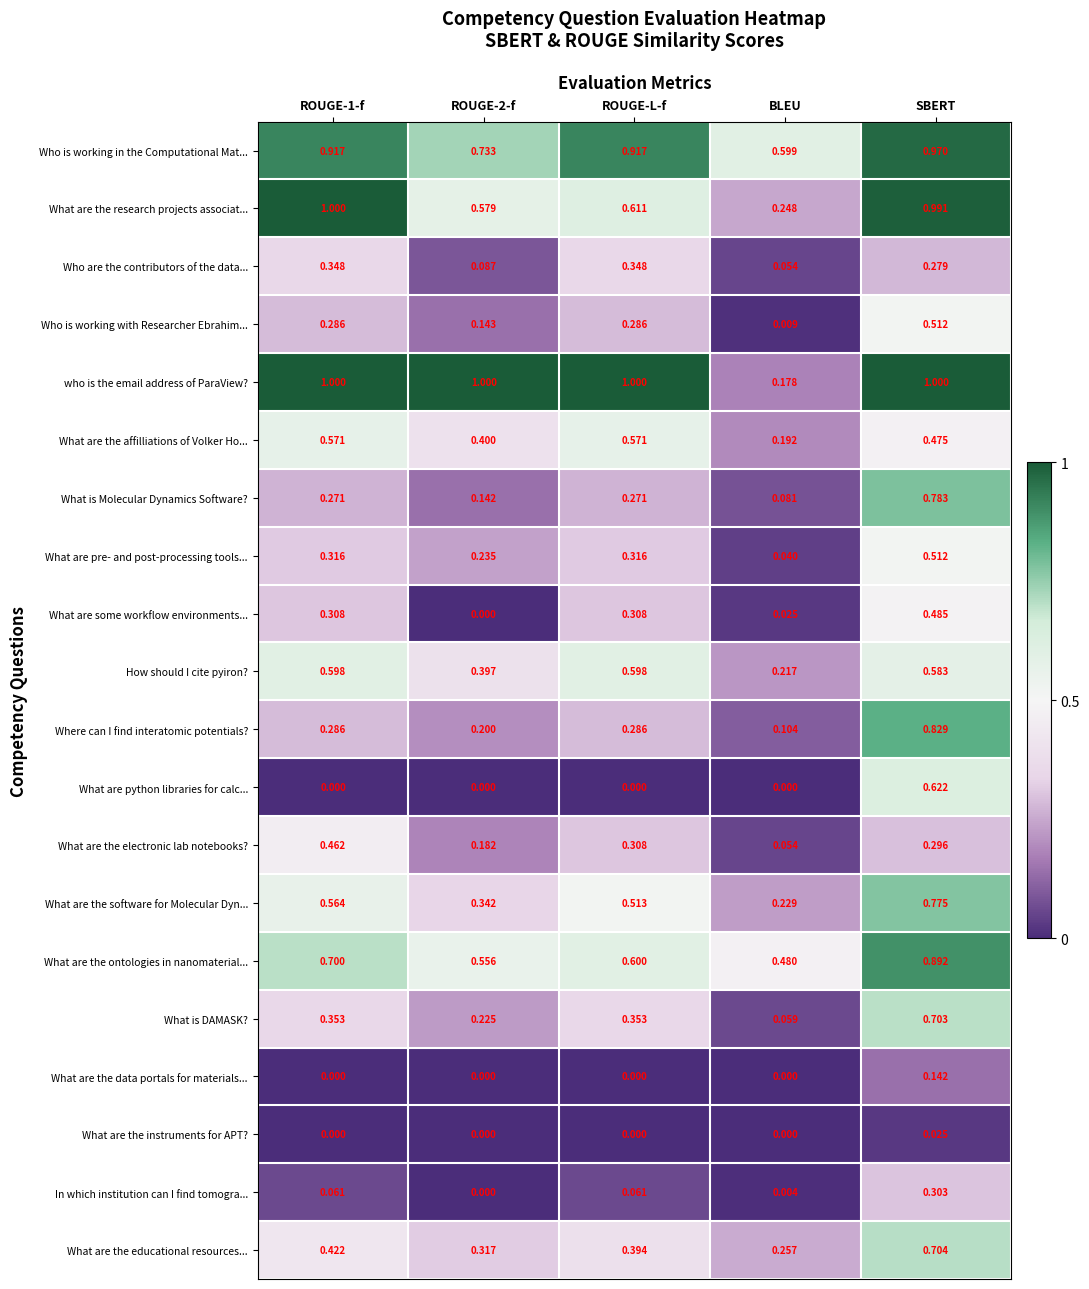

At which label does What are the educational resources... reach its peak?

SBERT